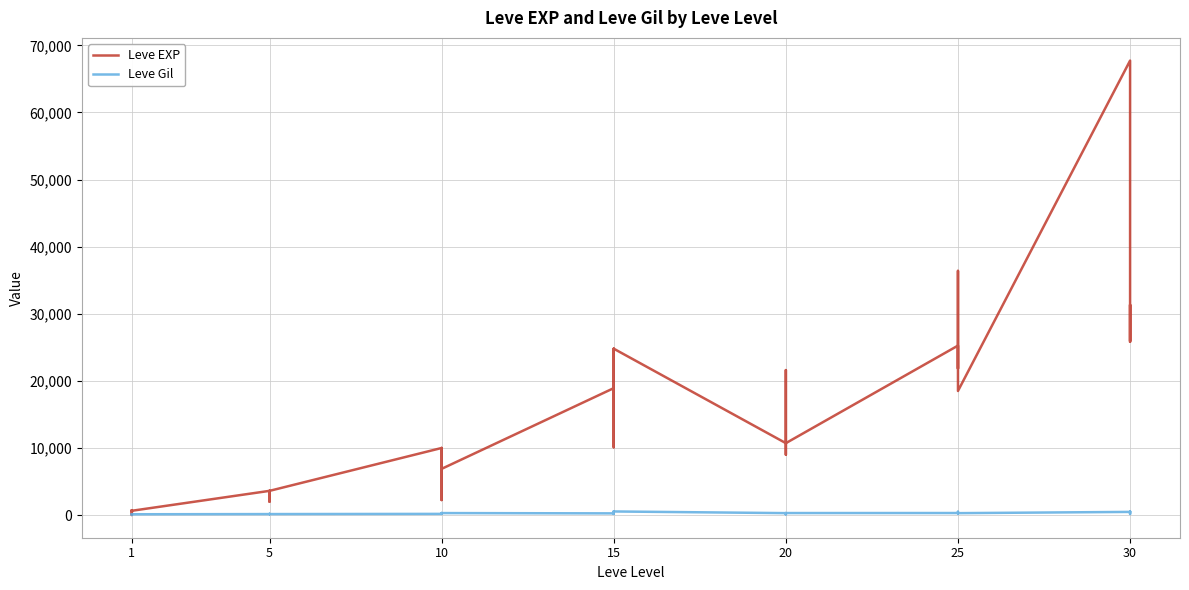

In Leve EXP, how many points are higher than both neighbors (excluding endpoints)?

12